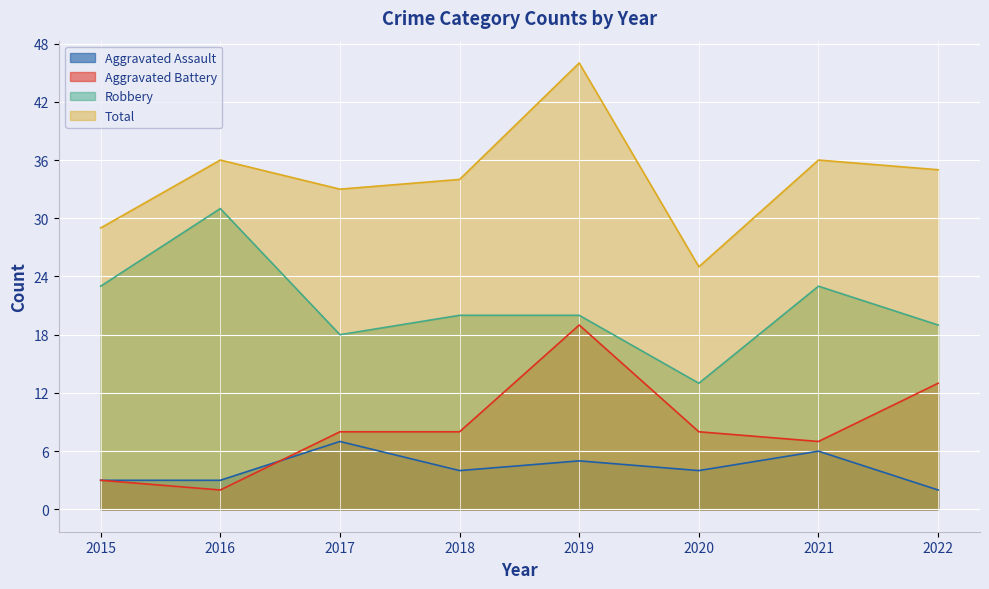

At which label does Aggravated Assault reach its minimum?

2022